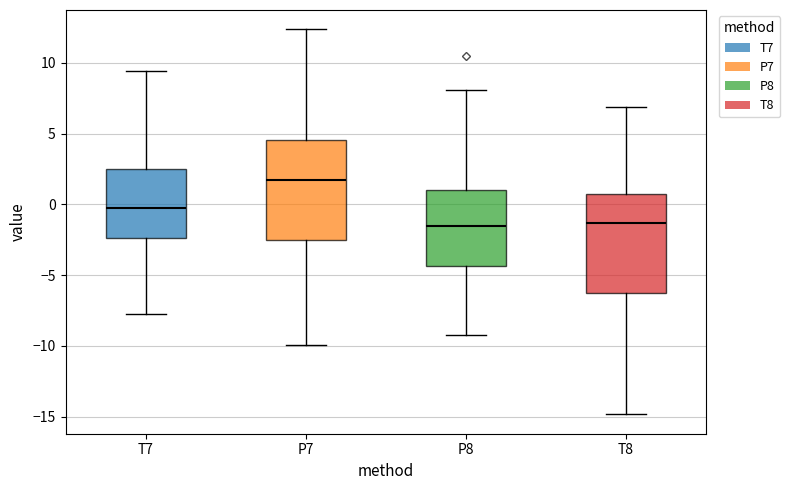

Reading left to right, transcribe this box plot: for each box, give where its median line is, the range the box spans, and where its two whiskers end, as read against the y-axis. The values are not printed on the chart, so give them approximately, as read against the axis.

T7: median -0.5, box -2.5 to 2.5, whiskers -7.5 to 9.5
P7: median 2.0, box -2.5 to 4.5, whiskers -10.0 to 12.5
P8: median -1.5, box -4.5 to 1.0, whiskers -9.0 to 8.0
T8: median -1.5, box -6.5 to 0.5, whiskers -15.0 to 7.0